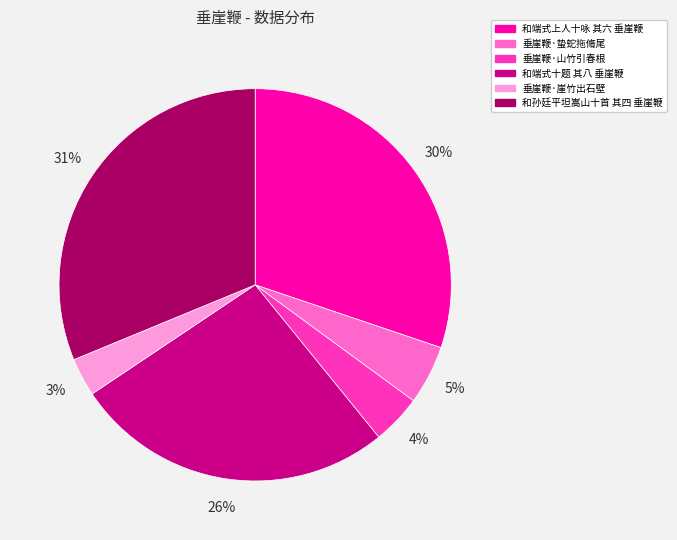

Is the sum of 和端式上人十咏 其六 垂崖鞭 and 和孙廷平坦嵩山十首 其四 垂崖鞭 greater than half?

Yes